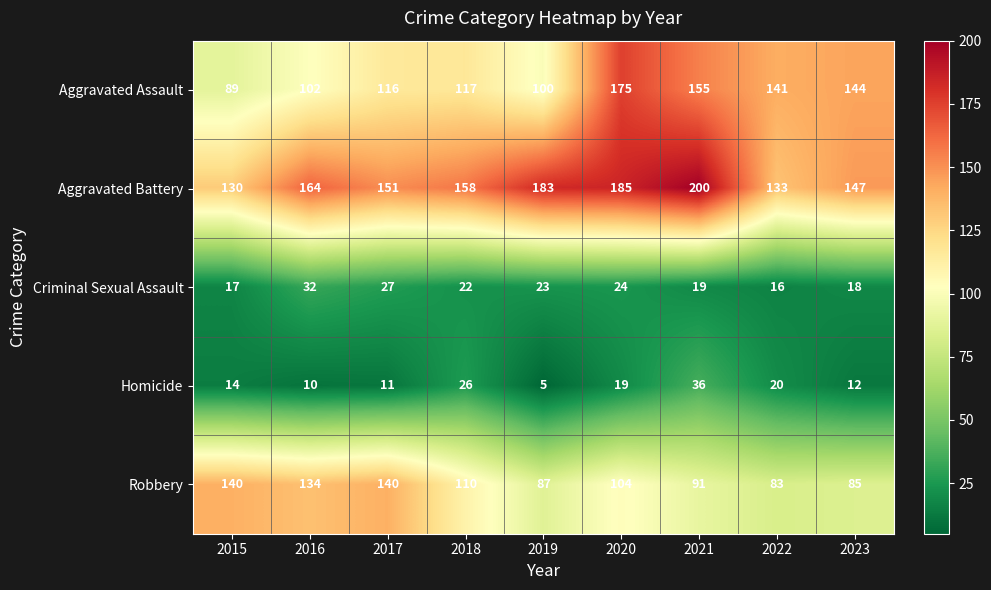

What is the maximum value for Aggravated Assault?

175